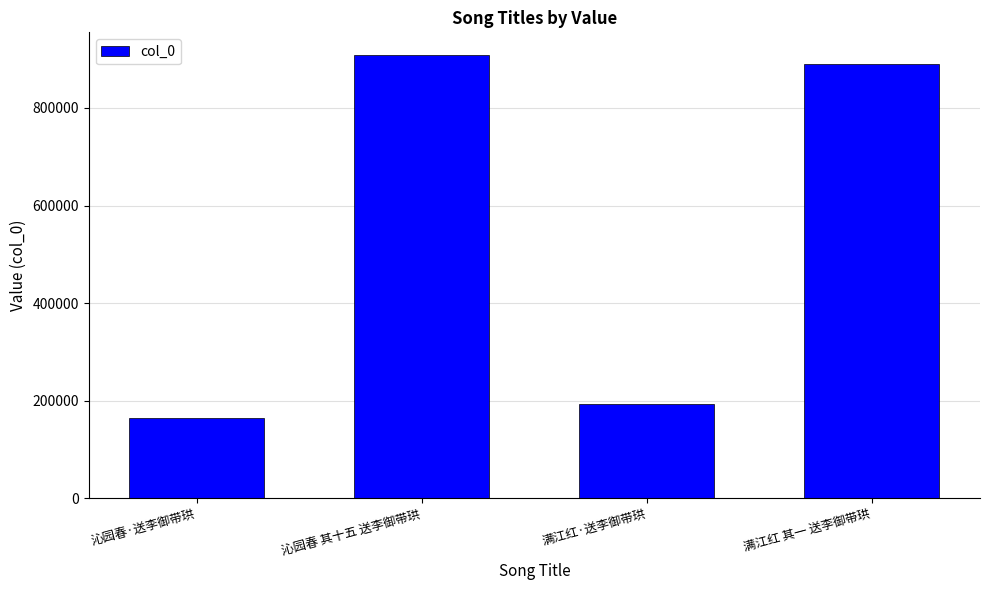

Between 沁园春 其十五 送李御带珙 and 满江红·送李御带珙, which is larger?

沁园春 其十五 送李御带珙